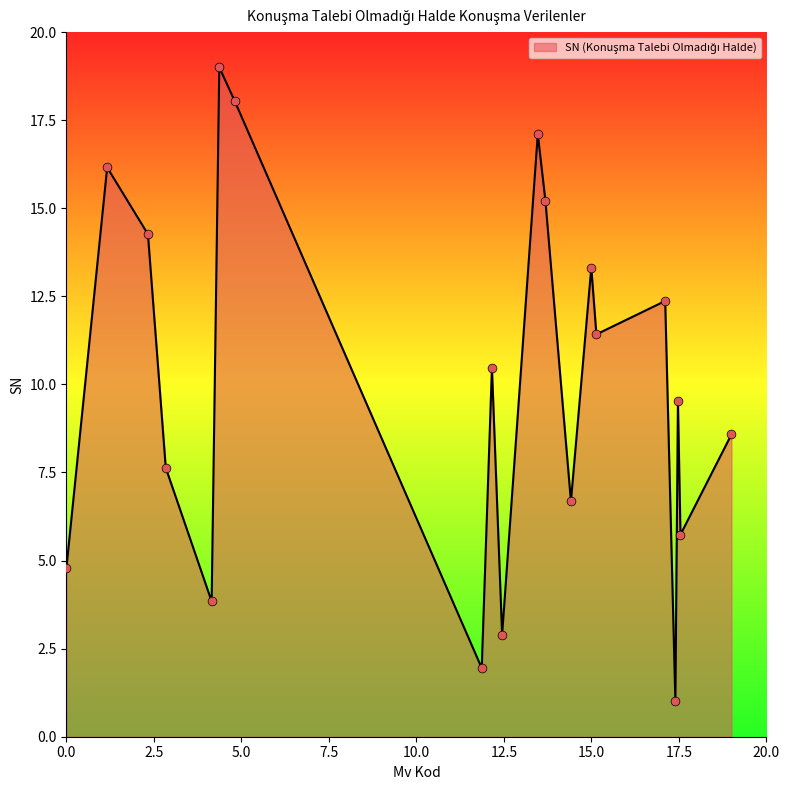

What is the difference between the maximum and minimum values?

18.0